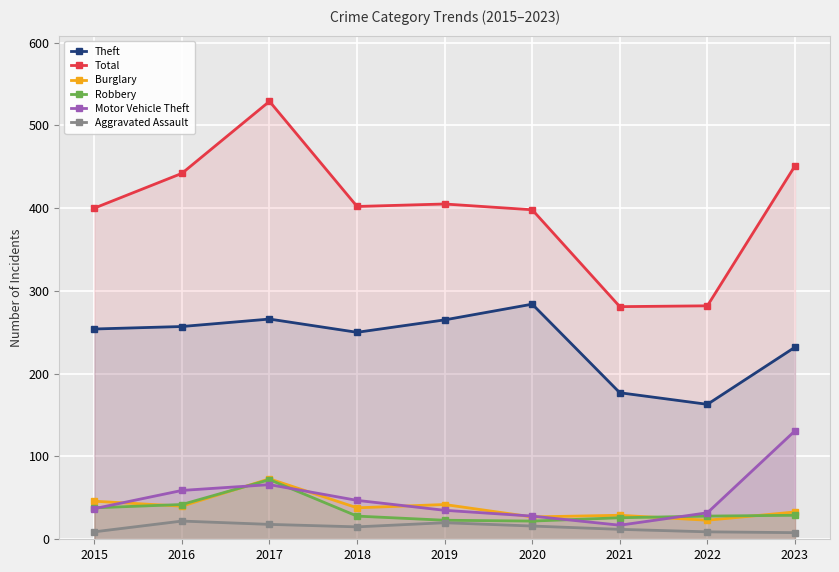

Which series has the largest total across all categories?

Total